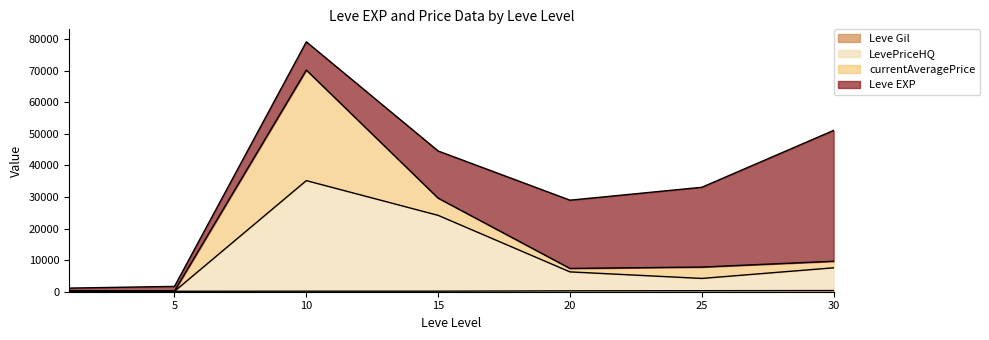

The value of Leve Gil at 10 is 107. True or false?

False